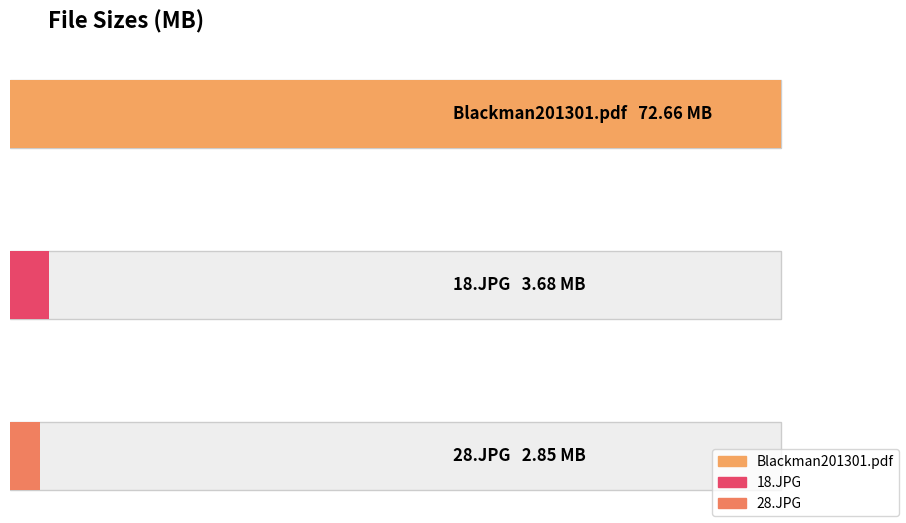

What is the sum of all values?

79.2